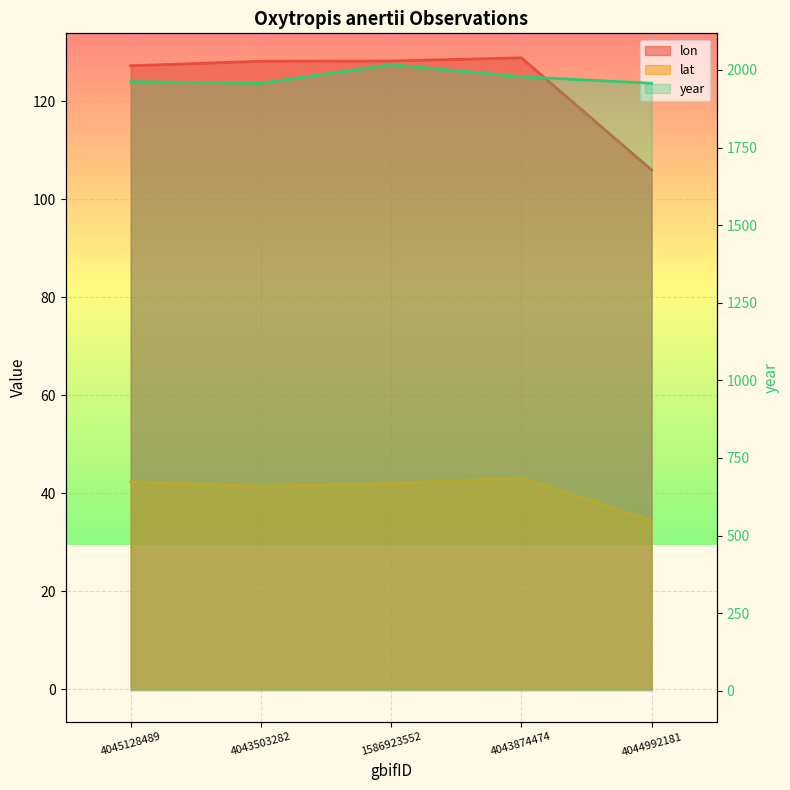

What is the label of the 1st point from the left?

4045128489